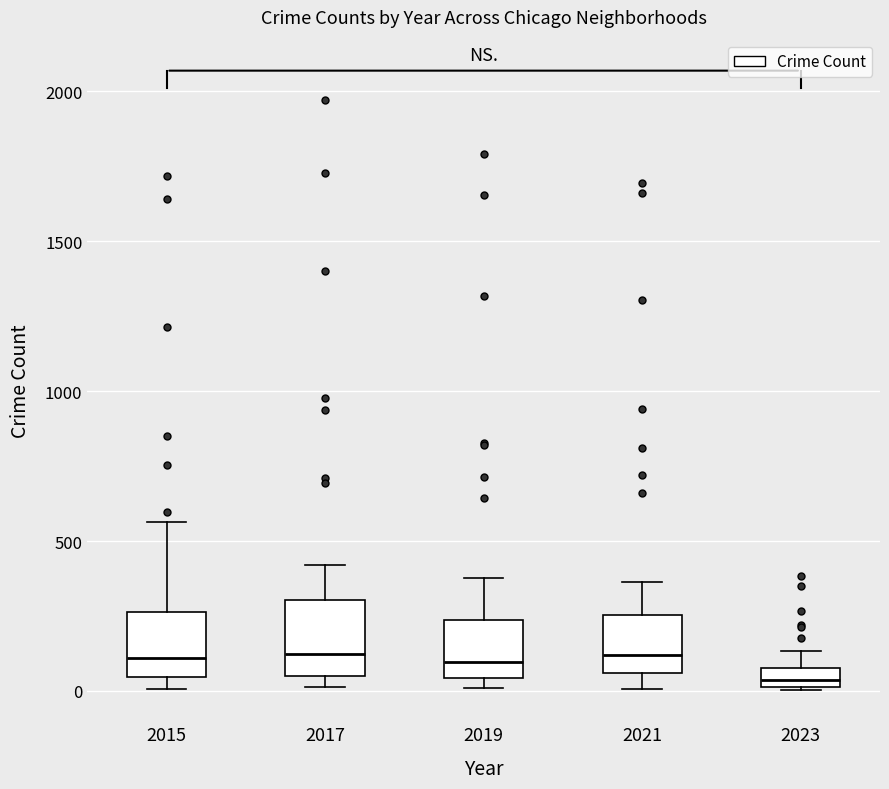

Where is the upper edge of the box at x = 2015 on the y-axis? The values are not printed on the chart, so give them approximately, as read against the axis.

250